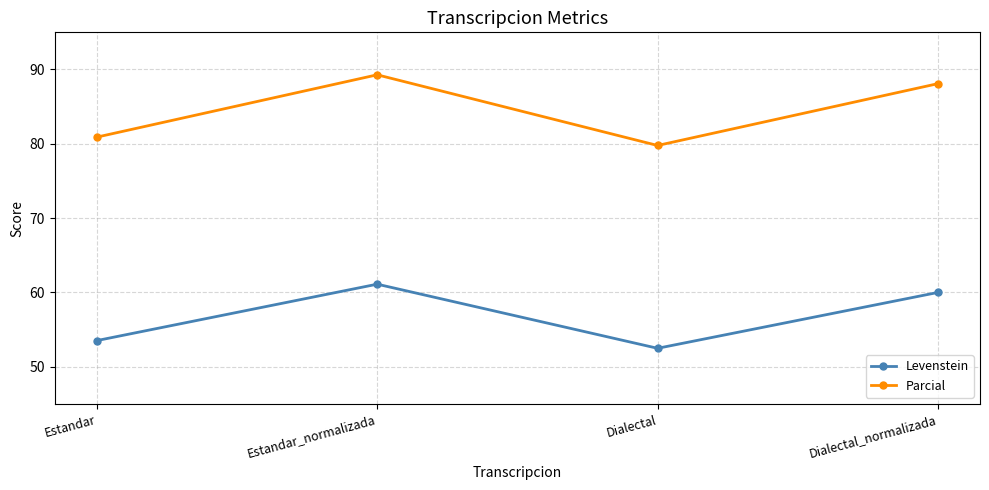

What is the label of the 3rd point from the right?

Estandar_normalizada